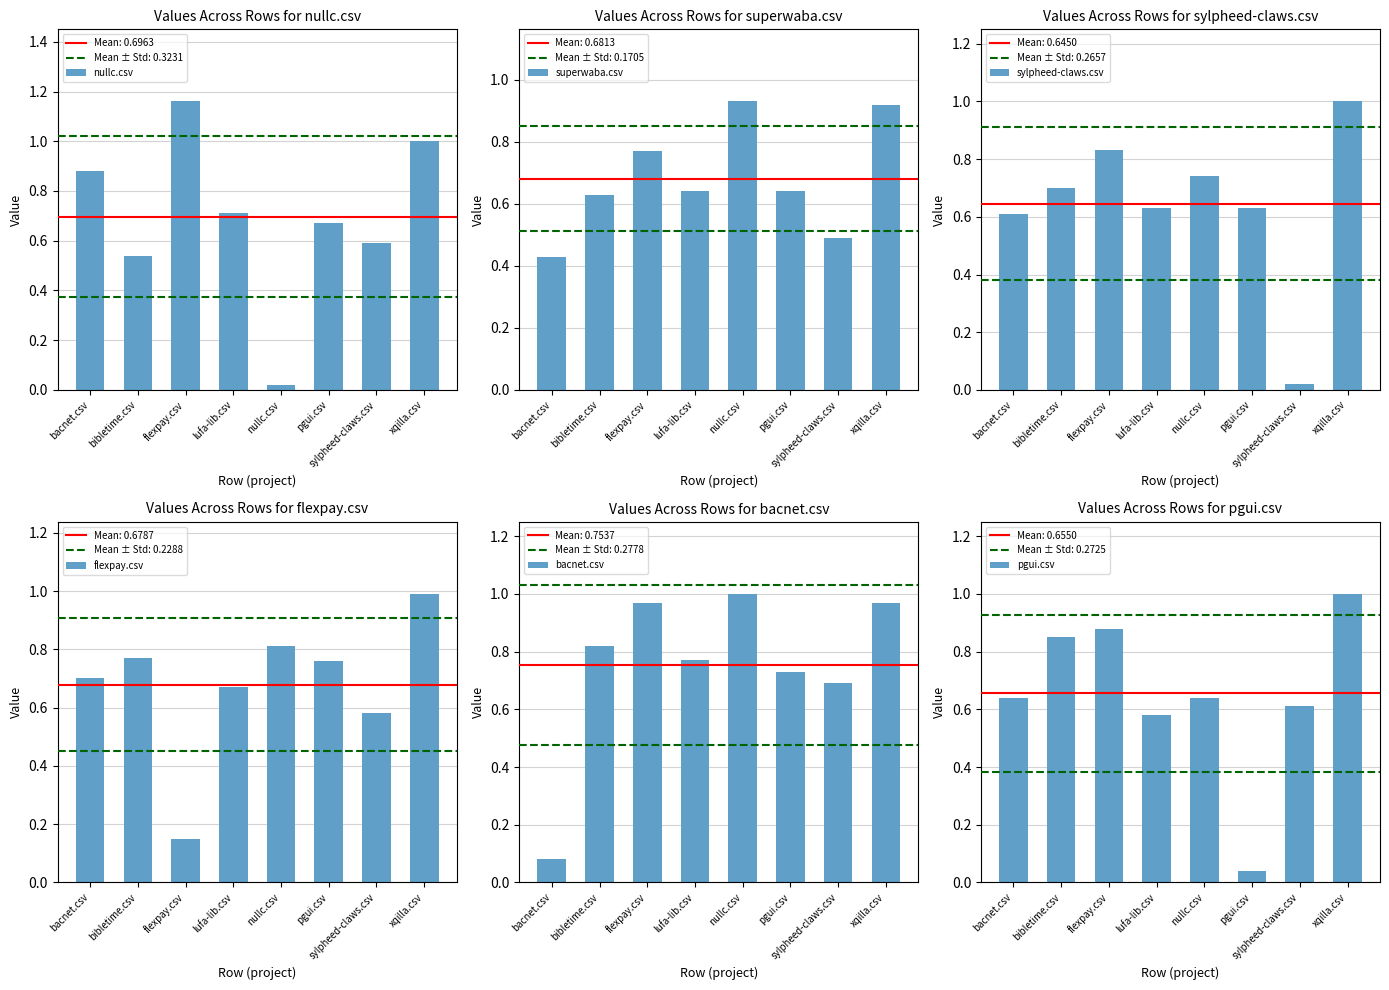

What position from the left is nullc.csv?

5